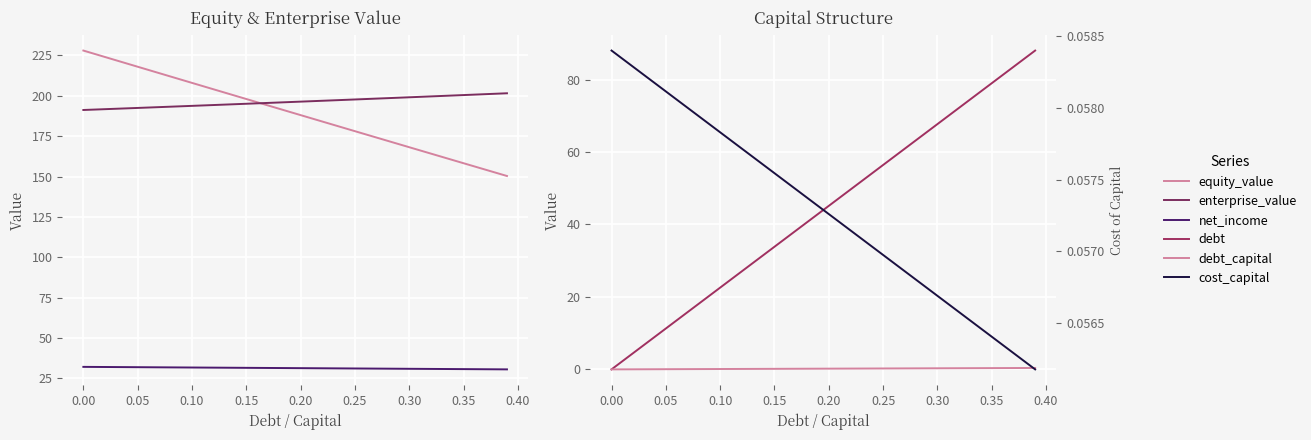

Reading left to right, transcribe all the data shown in this chart.

equity_value: 228.0	226.0	224.0	222.0	220.0	218.0	216.0	214.0	212.0	210.0	208.0	206.0	204.0	202.0	200.0	198.0	196.0	194.0	192.0	190.0	188.0	186.1	184.1	182.1	180.1	178.1	176.1	174.1	172.1	170.2	168.2	166.2	164.2	162.2	160.2	158.3	156.3	154.3	152.3	150.3
enterprise_value: 191.2	191.5	191.7	192.0	192.2	192.5	192.7	193.0	193.2	193.5	193.8	194.0	194.3	194.5	194.8	195.1	195.3	195.6	195.9	196.1	196.4	196.7	196.9	197.2	197.5	197.7	198.0	198.3	198.5	198.8	199.1	199.3	199.6	199.9	200.2	200.5	200.7	201.0	201.3	201.6
net_income: 32.2	32.1	32.1	32.0	32.0	32.0	31.9	31.9	31.8	31.8	31.8	31.7	31.7	31.6	31.6	31.6	31.5	31.5	31.4	31.4	31.4	31.3	31.3	31.2	31.2	31.2	31.1	31.1	31.0	31.0	31.0	30.9	30.9	30.8	30.8	30.8	30.7	30.7	30.6	30.6
debt: 0.0	2.3	4.5	6.8	9.0	11.3	13.5	15.8	18.1	20.3	22.6	24.8	27.1	29.3	31.6	33.9	36.1	38.4	40.6	42.9	45.1	47.4	49.7	51.9	54.2	56.4	58.7	60.9	63.2	65.5	67.7	70.0	72.2	74.5	76.7	79.0	81.3	83.5	85.8	88.0
debt_capital: 0.0	0.0	0.0	0.0	0.0	0.1	0.1	0.1	0.1	0.1	0.1	0.1	0.1	0.1	0.1	0.1	0.2	0.2	0.2	0.2	0.2	0.2	0.2	0.2	0.2	0.2	0.3	0.3	0.3	0.3	0.3	0.3	0.3	0.3	0.3	0.3	0.4	0.4	0.4	0.4
cost_capital: 0.1	0.1	0.1	0.1	0.1	0.1	0.1	0.1	0.1	0.1	0.1	0.1	0.1	0.1	0.1	0.1	0.1	0.1	0.1	0.1	0.1	0.1	0.1	0.1	0.1	0.1	0.1	0.1	0.1	0.1	0.1	0.1	0.1	0.1	0.1	0.1	0.1	0.1	0.1	0.1